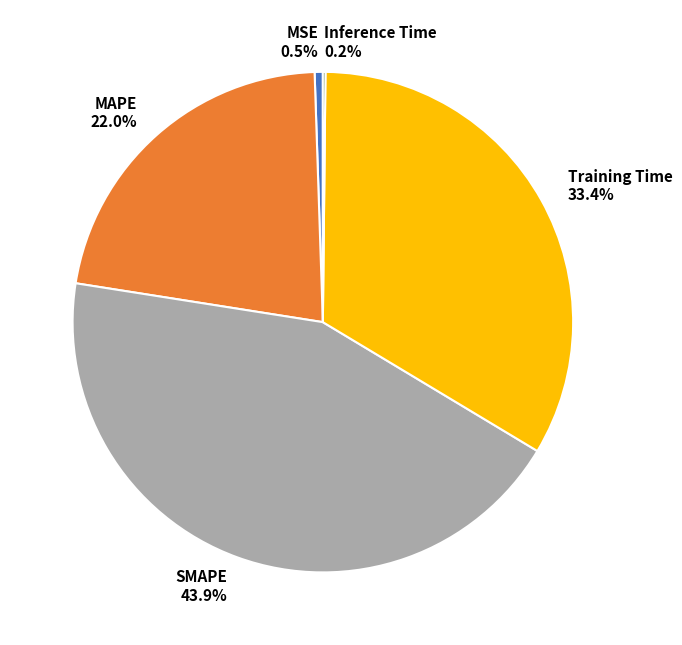

Which category has the biggest portion of the pie?

SMAPE